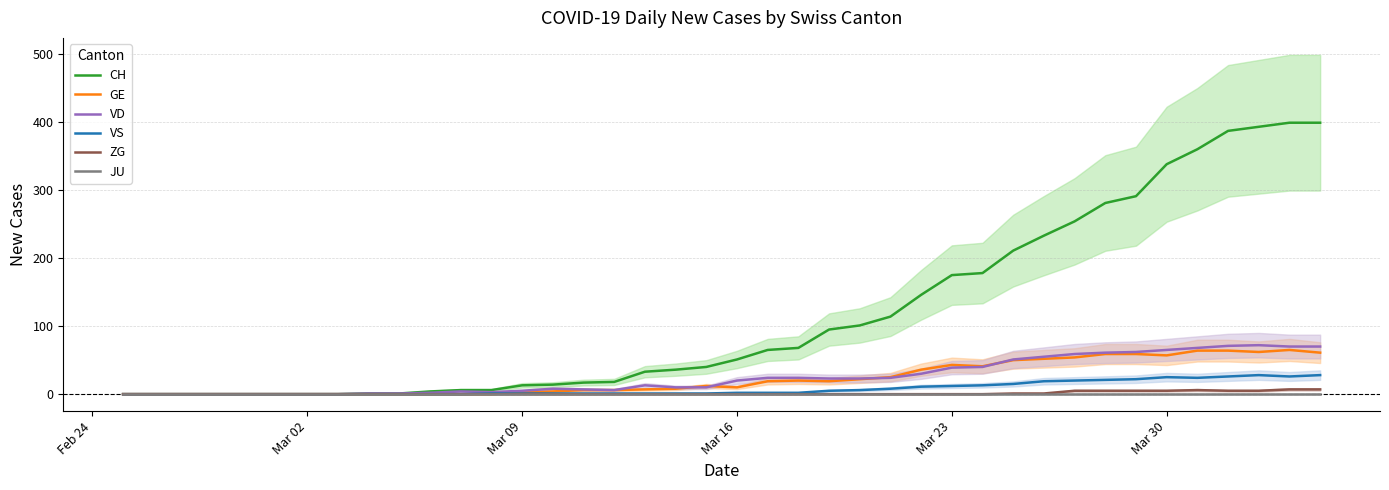

In VS, how many points are lower than both neighbors (excluding endpoints)?

2